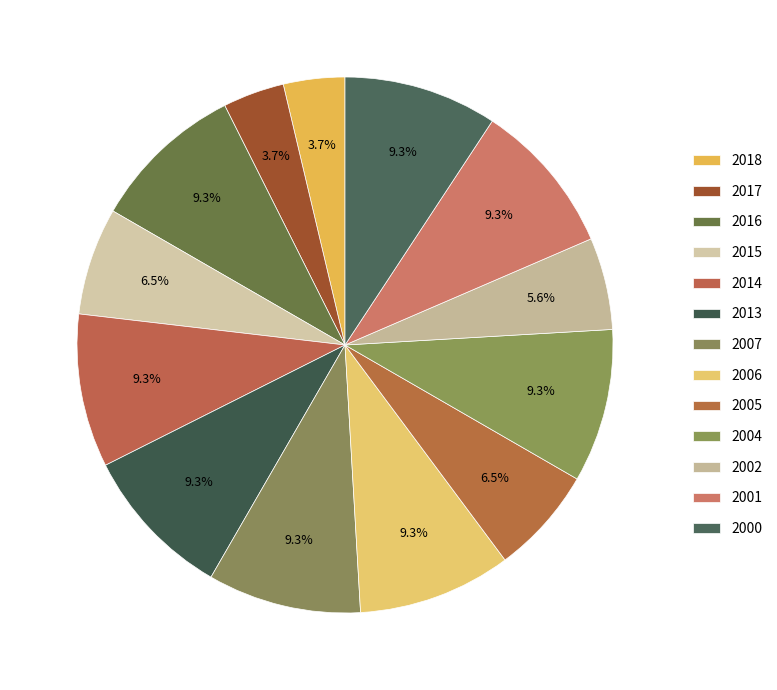

To the nearest percent, what portion does 2002 represent?

6%